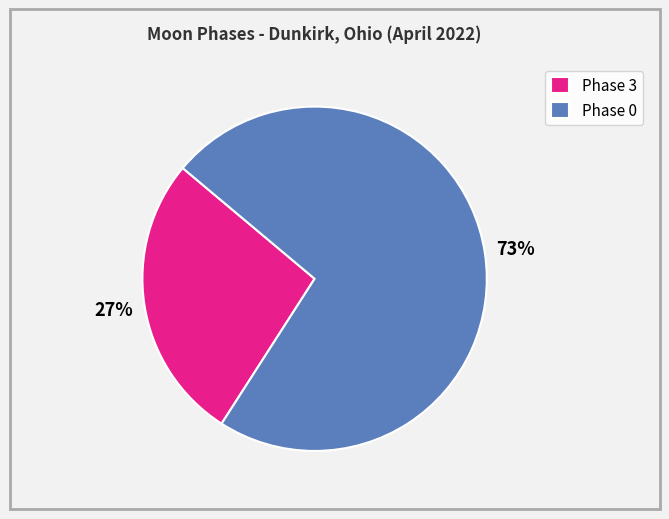

Count the number of slices in the pie.

2